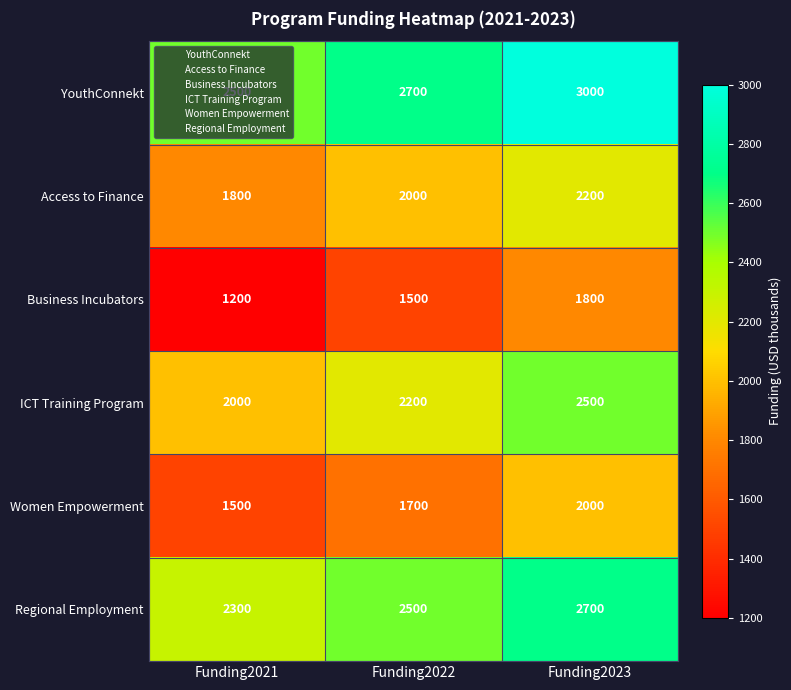

Where is YouthConnekt nearest to the value 2750?

Funding2022